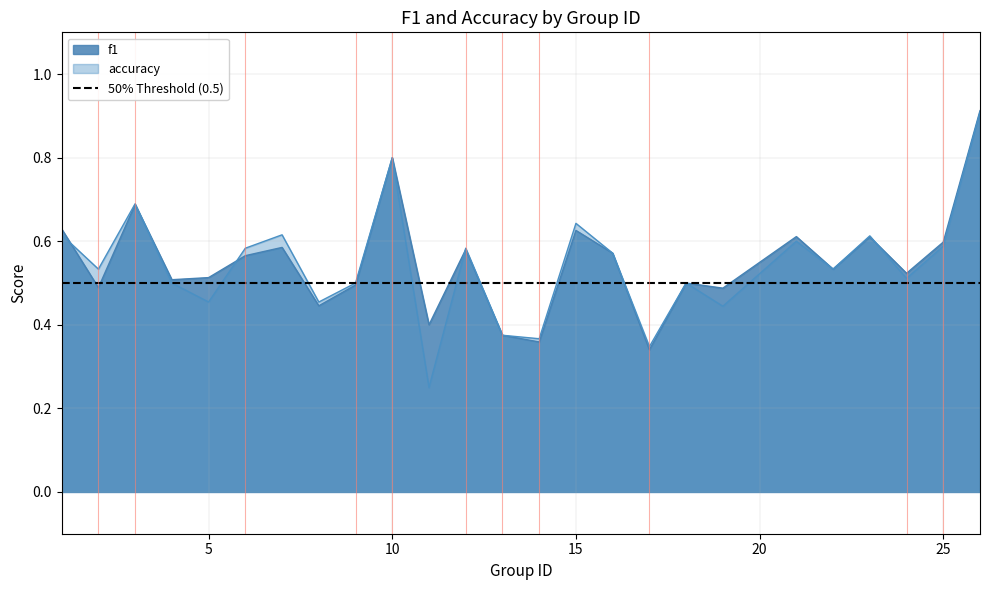

Reading left to right, transcribe all the data shown in this chart.

f1: 1=0.6	2=0.5	3=0.7	4=0.5	5=0.5	6=0.6	7=0.6	8=0.4	9=0.5	10=0.8	11=0.4	12=0.6	13=0.4	14=0.4	15=0.6	16=0.6	17=0.3	18=0.5	19=0.5	21=0.6	22=0.5	23=0.6	24=0.5	25=0.6	26=0.9
accuracy: 1=0.6	2=0.5	3=0.7	4=0.5	5=0.5	6=0.6	7=0.6	8=0.5	9=0.5	10=0.8	11=0.2	12=0.6	13=0.4	14=0.4	15=0.6	16=0.6	17=0.3	18=0.5	19=0.4	21=0.6	22=0.5	23=0.6	24=0.5	25=0.6	26=0.9